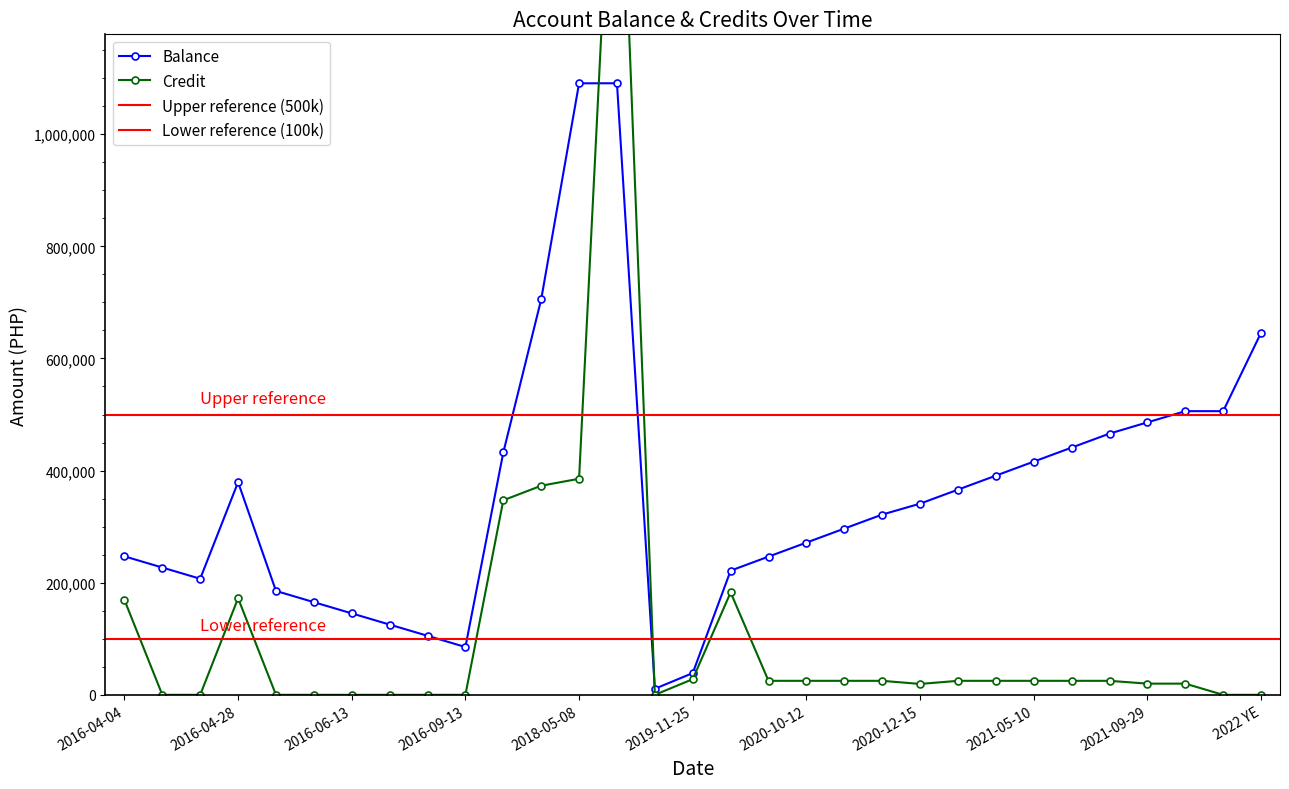

How many data points in credit are less than 25000?

14